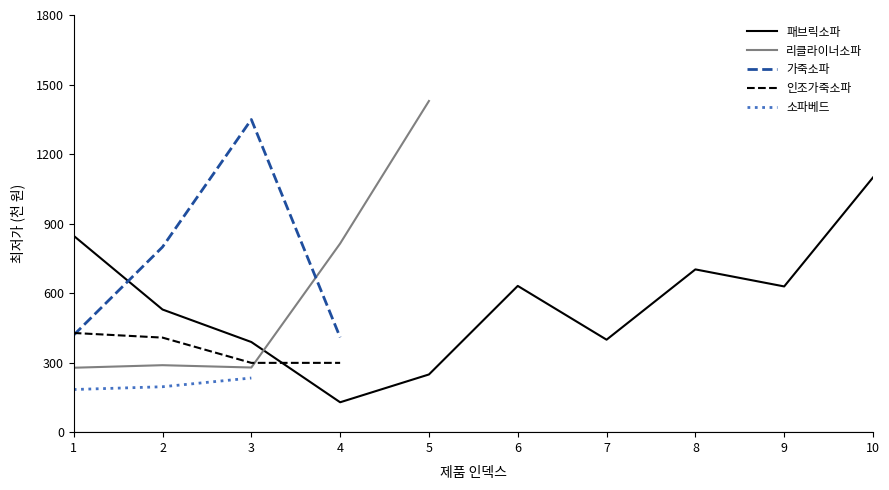

The value of 패브릭소파 at 1 is 1407.5. True or false?

False